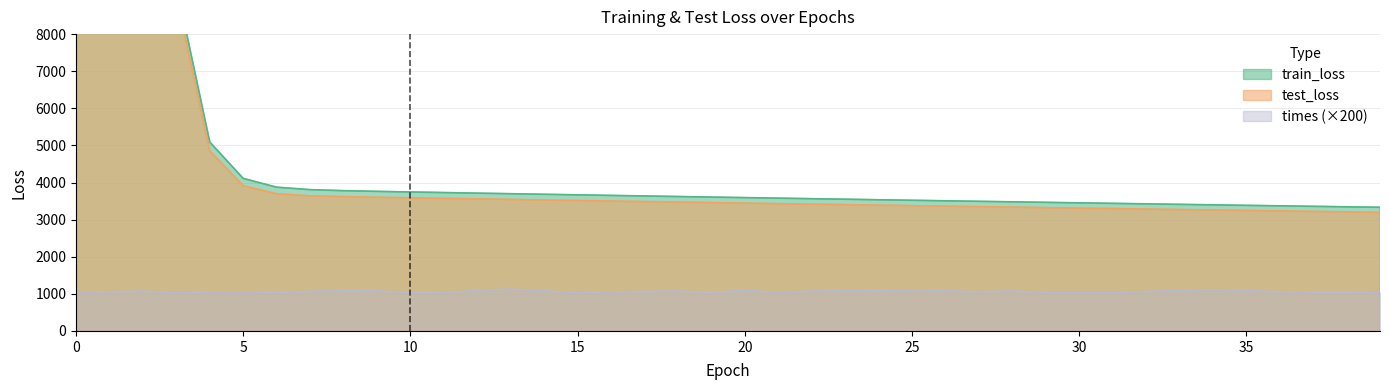

How many values in the test_loss series are below 3458?

20